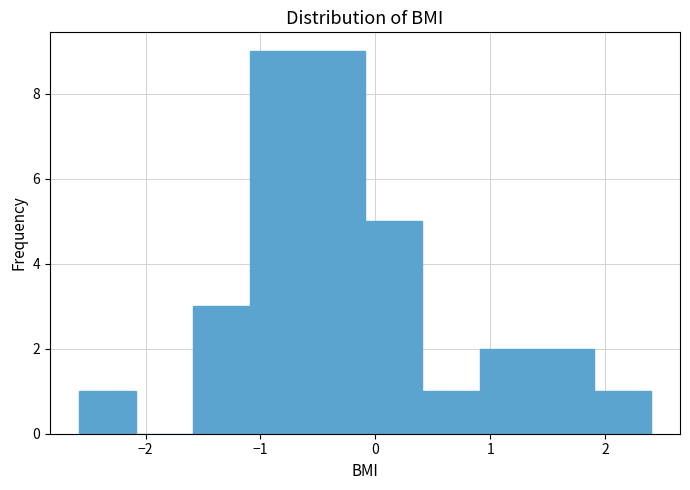

Reading left to right, transcribe this chart: for each bar, give the range it covers on the x-axis and its height. Neither the bar edges nor the heights are printed on the chart, so give them approximately, as read against the axes.

-2.6 to -2.1: 1
-2.1 to -1.6: 0
-1.6 to -1.1: 3
-1.1 to -0.6: 9
-0.6 to -0.1: 9
-0.1 to 0.4: 5
0.4 to 0.9: 1
0.9 to 1.4: 2
1.4 to 1.9: 2
1.9 to 2.4: 1